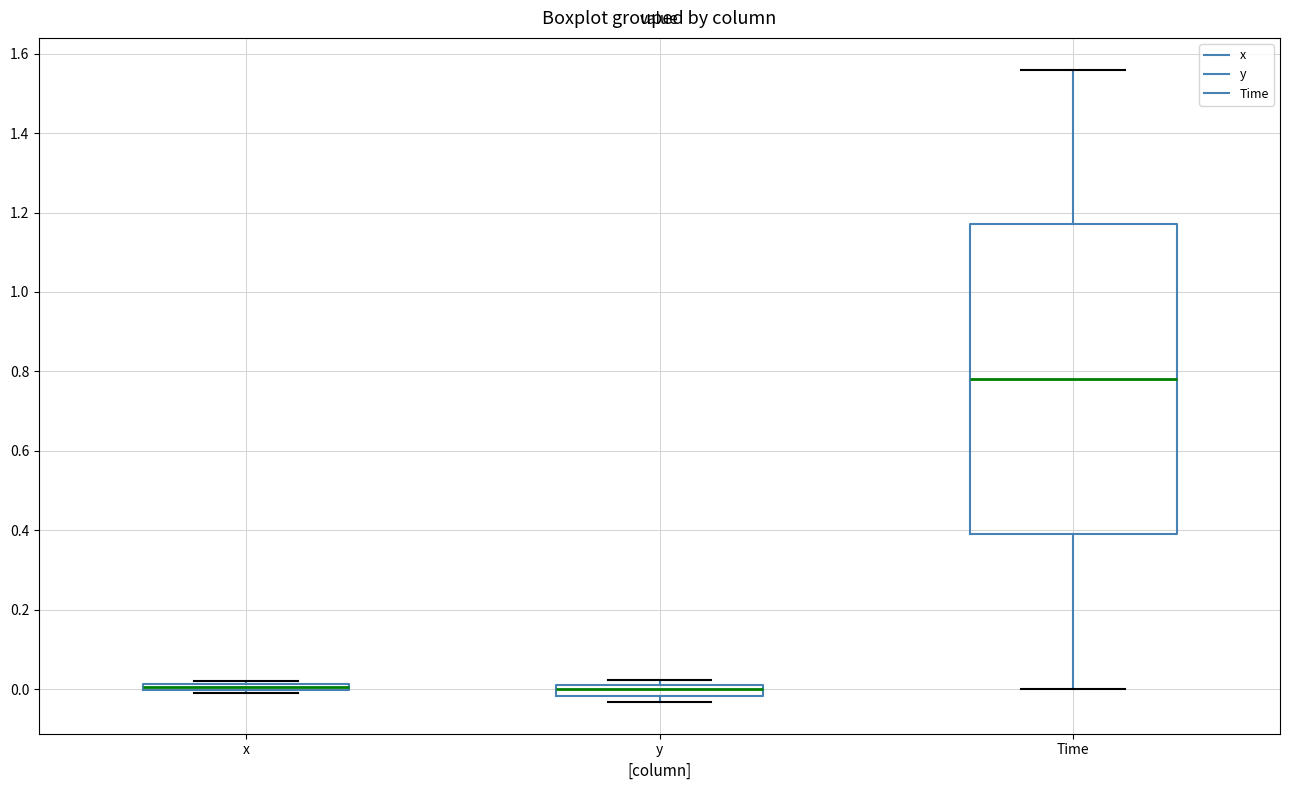

Which box is the tallest, from its lower edge to its upper edge?

Time